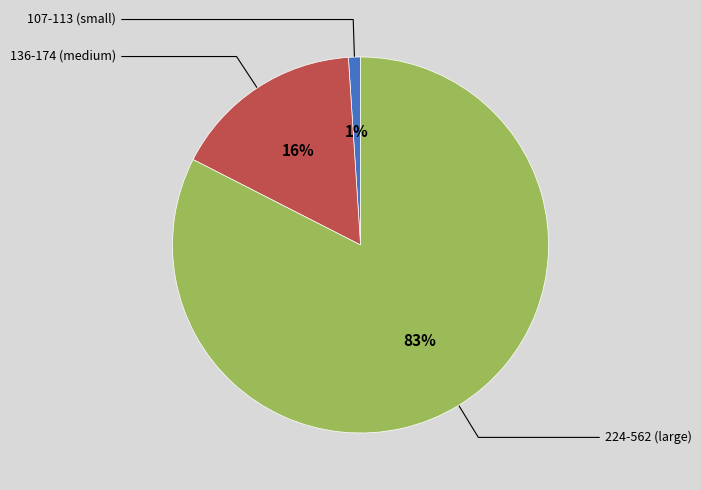

To the nearest percent, what is the average slice percentage?

33%